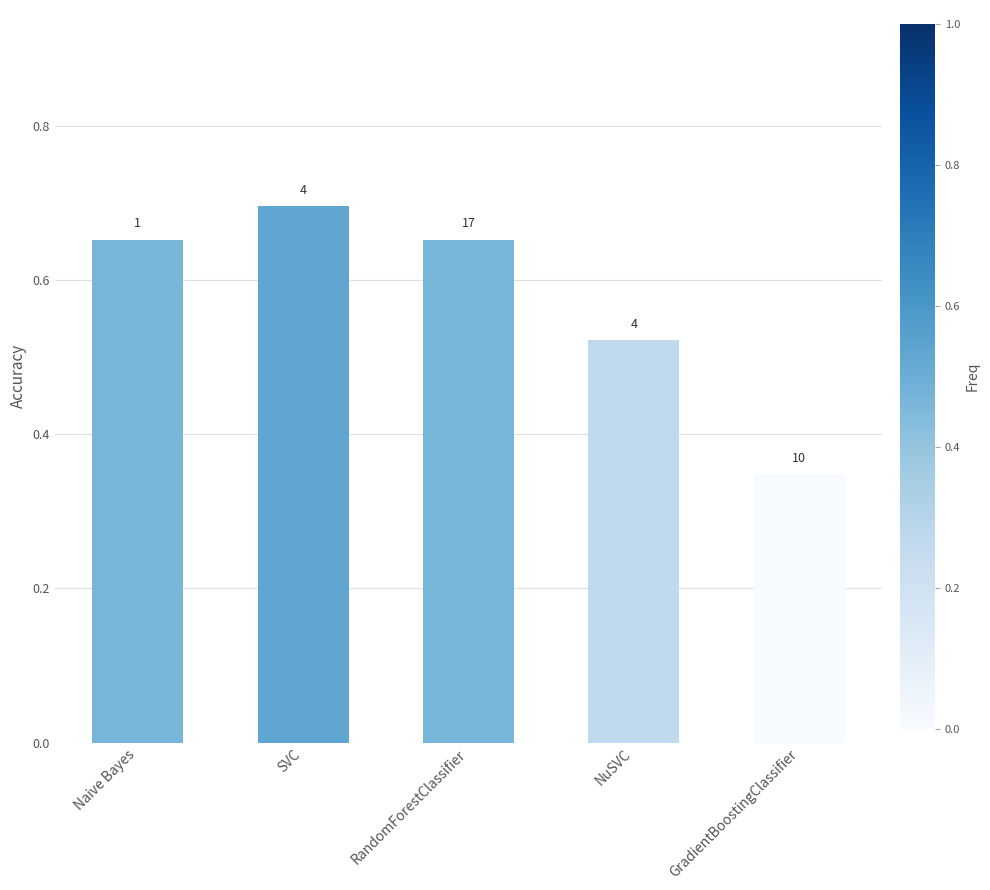

Are the bars horizontal?

No